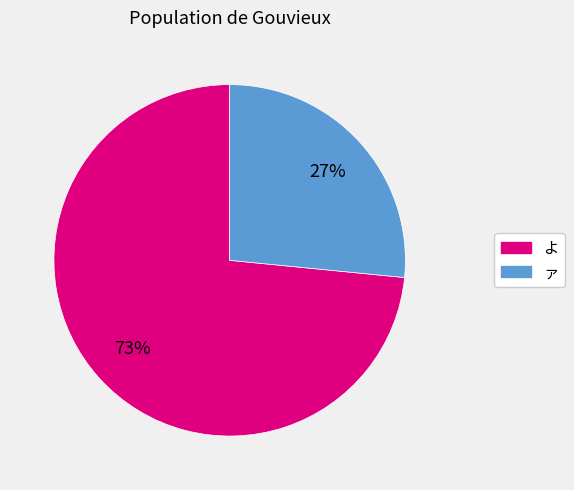

What is the majority slice?

よ